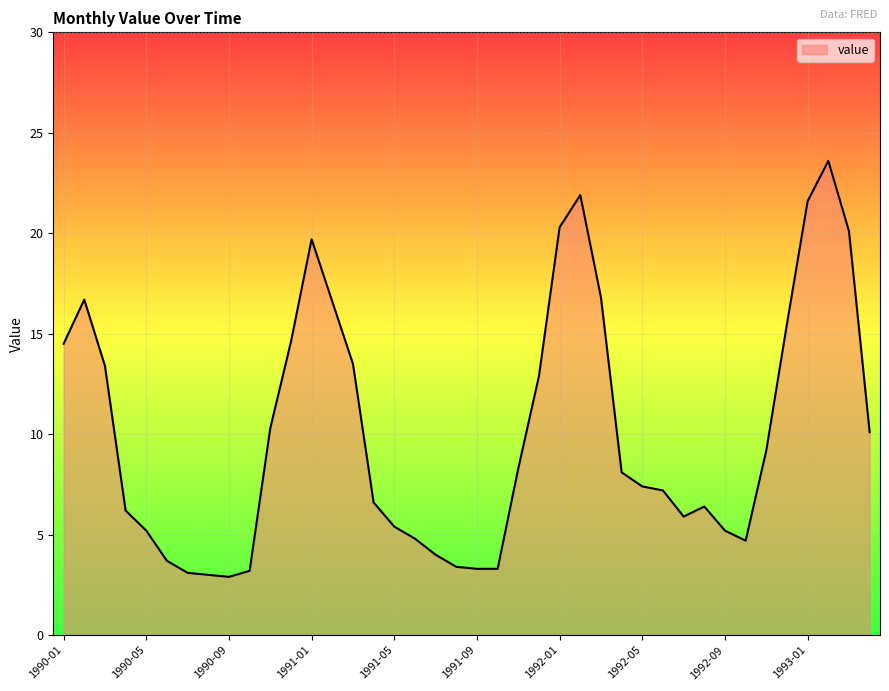

What is the minimum value shown in the chart?

2.9